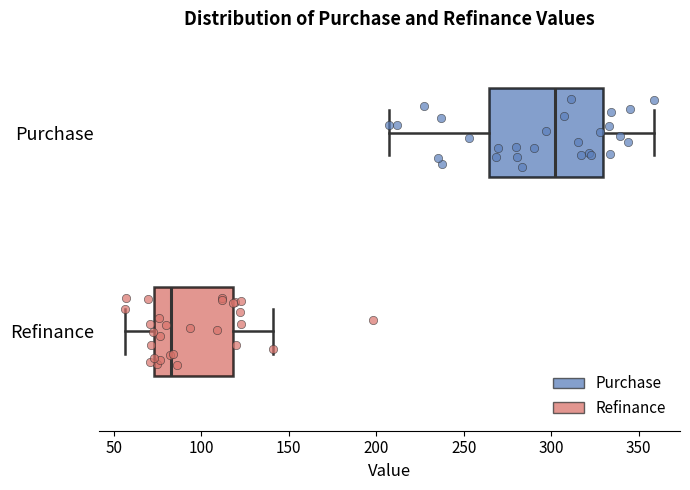

Reading bottom to top, read every box against the x-axis: the position of its median line, the range the box covers, and the ends of its whiskers. The values are not printed on the chart, so give them approximately, as read against the axis.

Refinance: median 85, box 75 to 120, whiskers 55 to 140
Purchase: median 300, box 265 to 330, whiskers 205 to 360